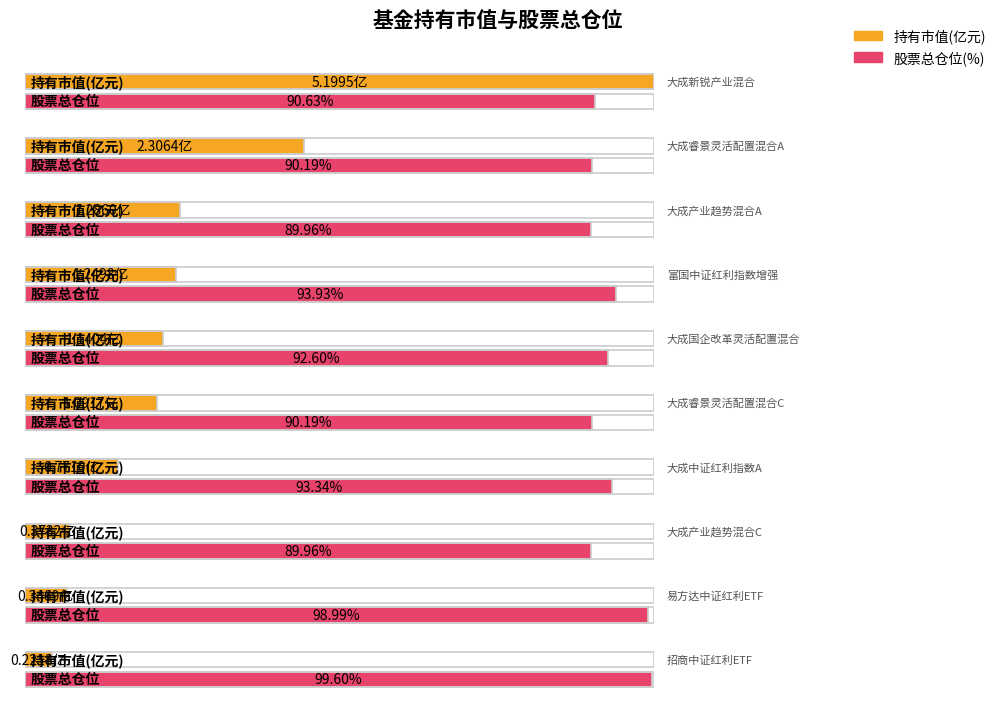

How many data points in 持有市值(亿元) are less than 1?

4